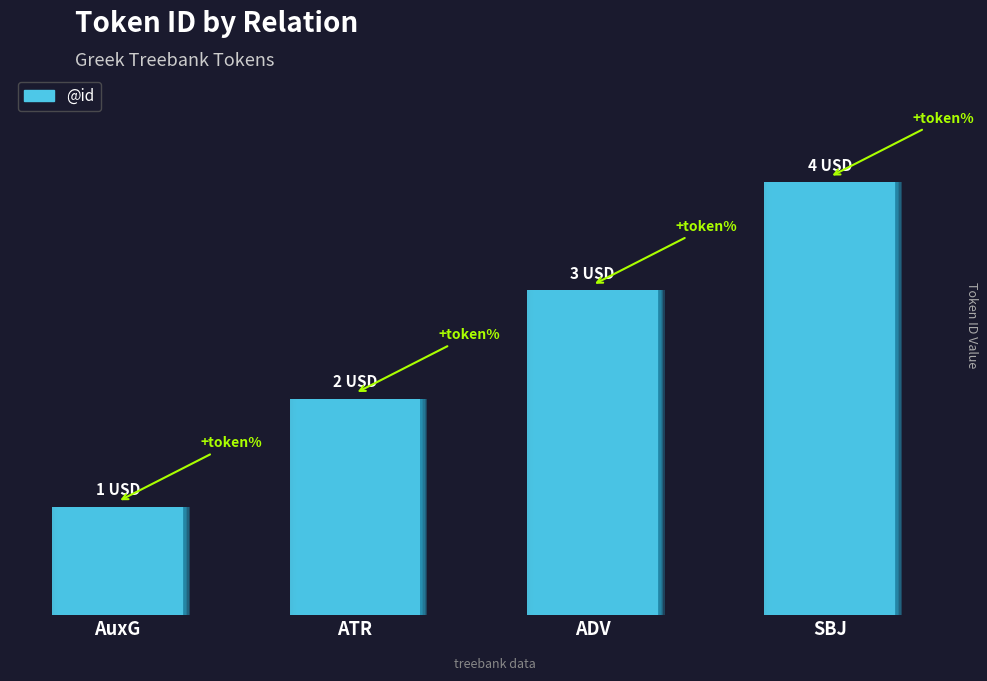

What is the minimum value shown in the chart?

1